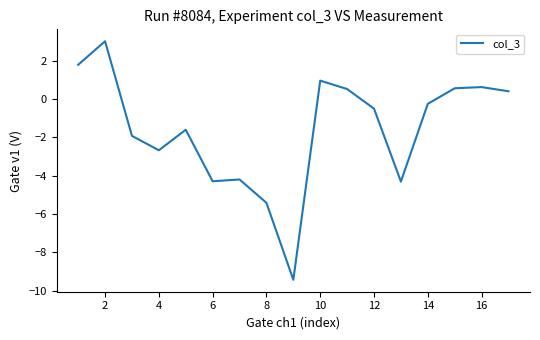

How many positive values are there?

7